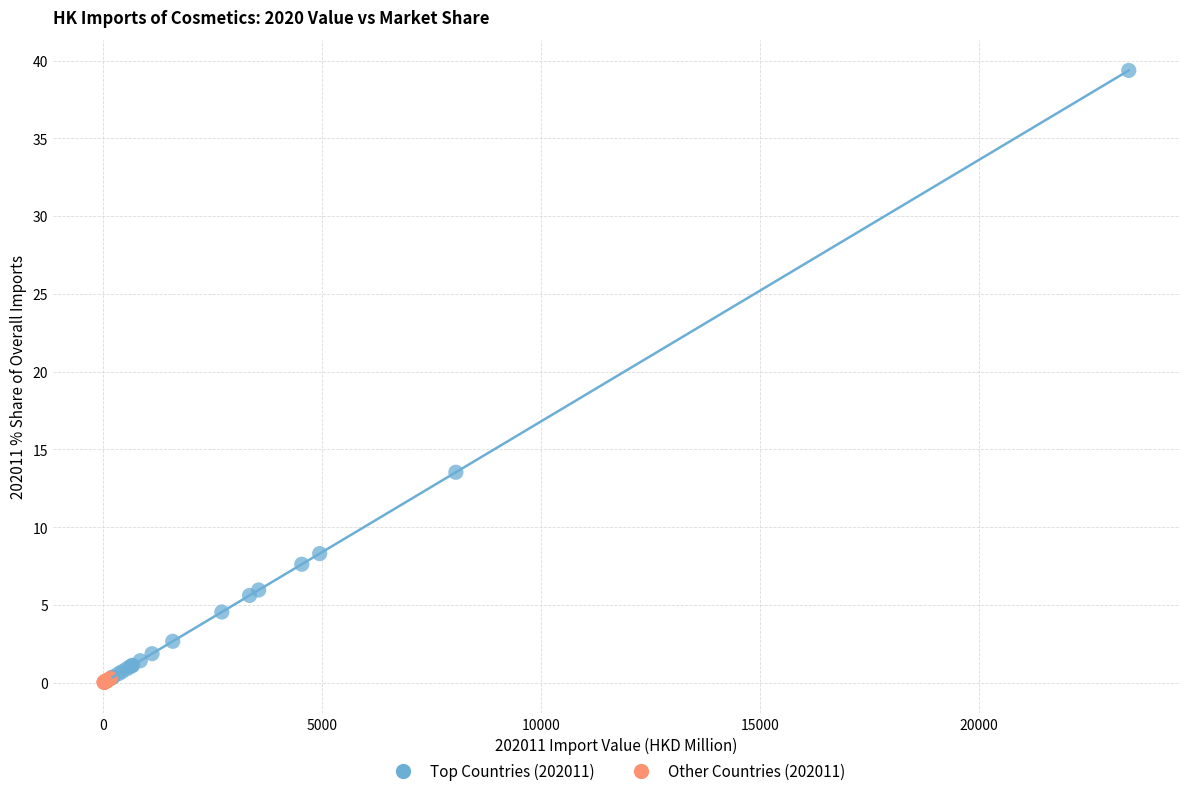

Which series reaches the maximum Y coordinate?

Top Countries (202011)